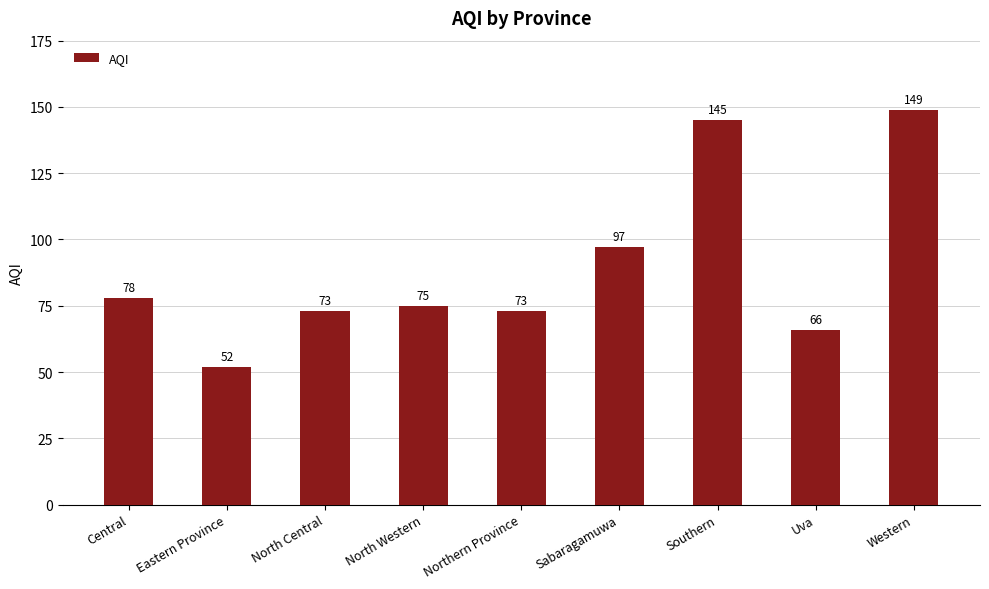

True or false: the data shows 149 at Western.

True